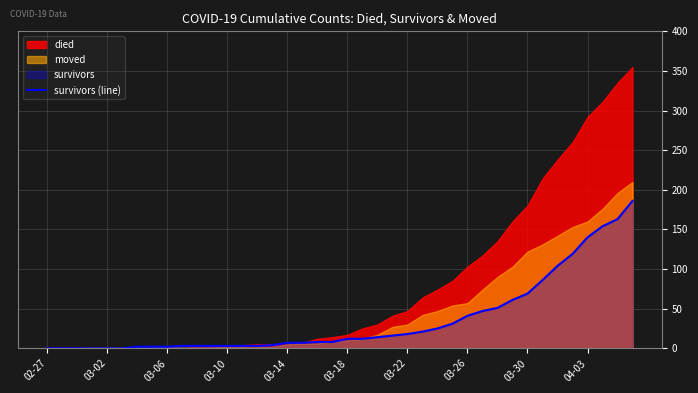

How many data points are less than 12?

20